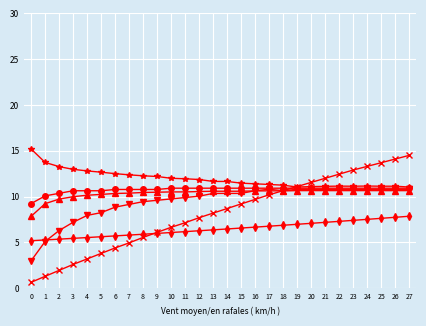

What is the total value across all series at 10?

55.9